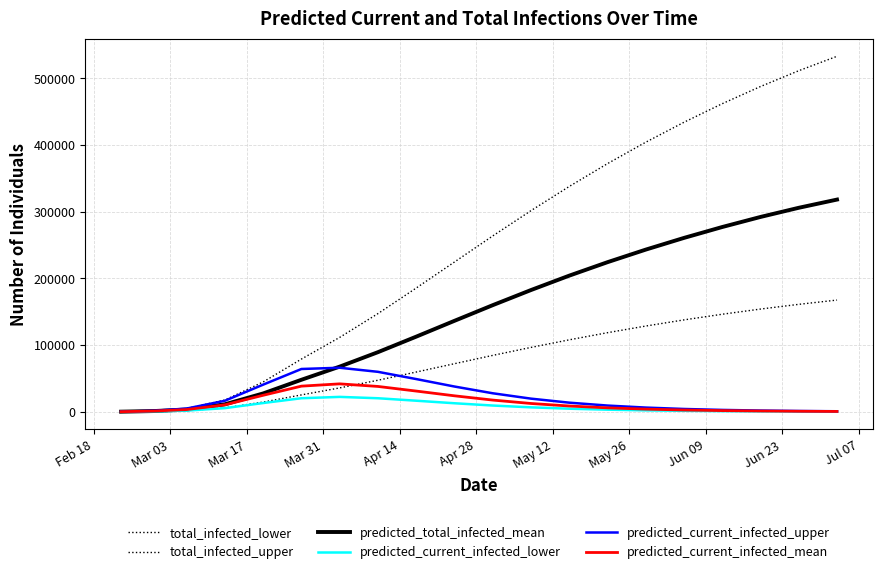

How many lines are shown in the chart?

6